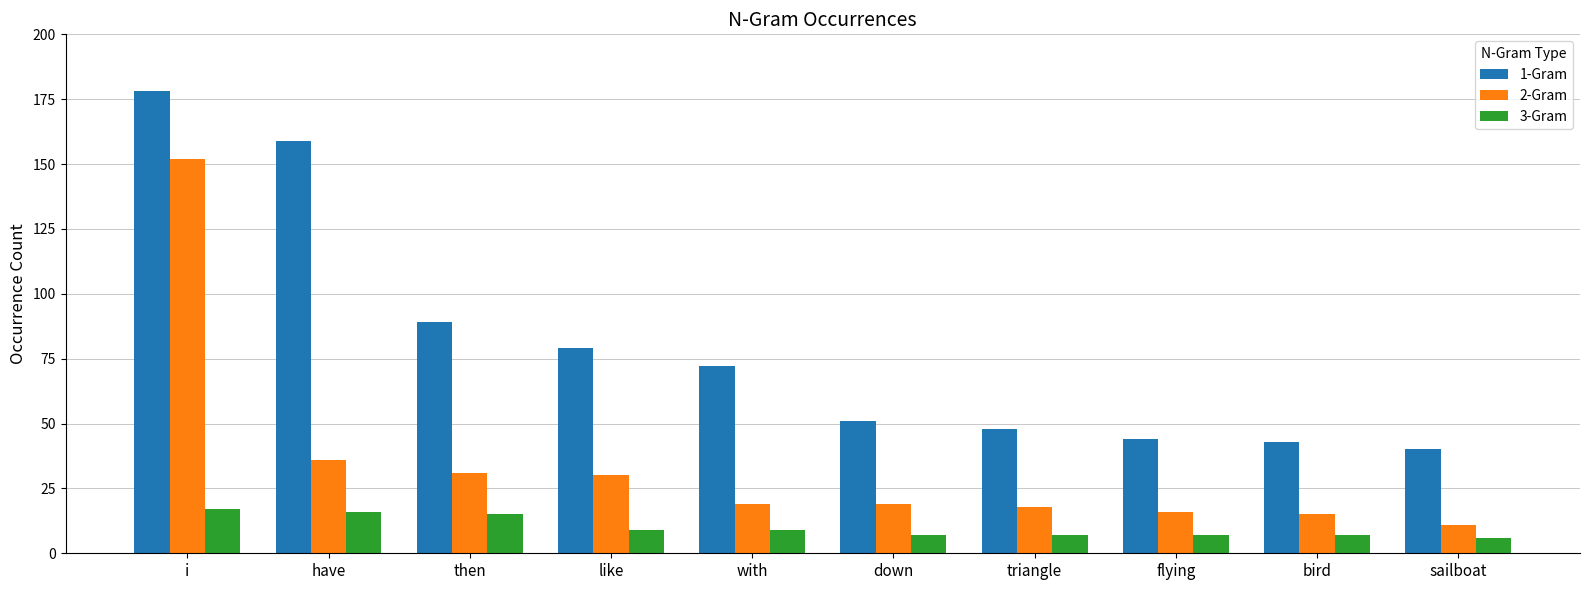

What is the difference between the highest and lowest values at like?

70